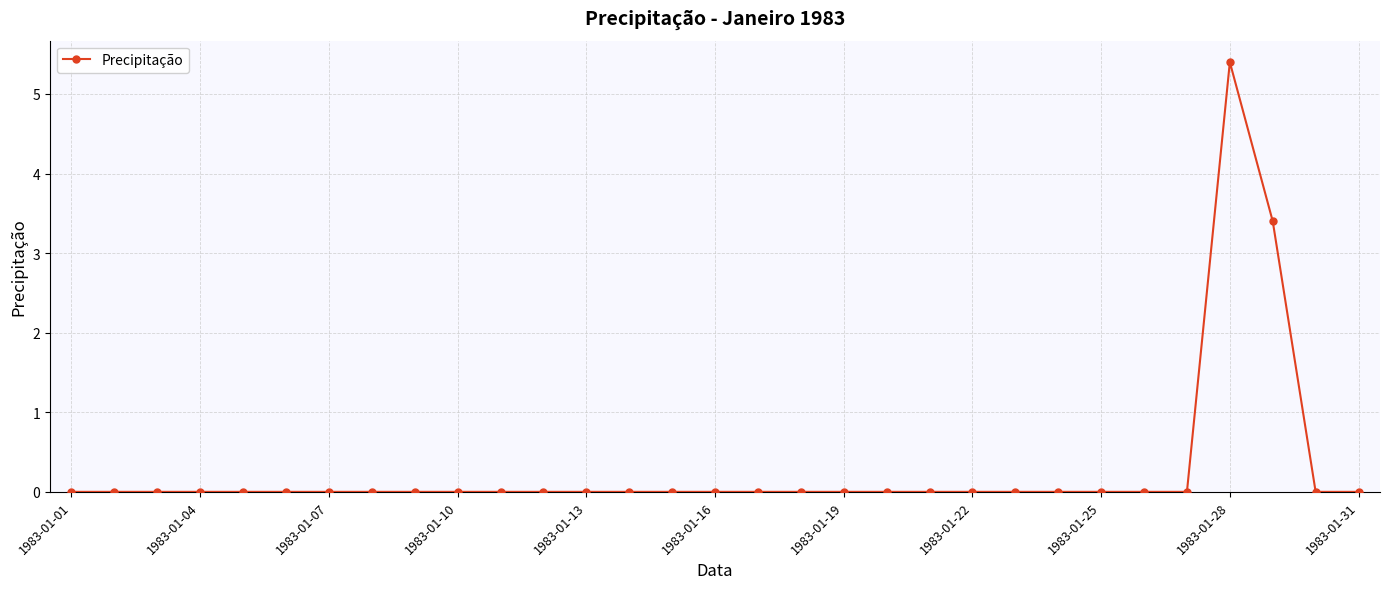

Reading left to right, extract all data points from this chart.

0.0	0.0	0.0	0.0	0.0	0.0	0.0	0.0	0.0	0.0	0.0	0.0	0.0	0.0	0.0	0.0	0.0	0.0	0.0	0.0	0.0	0.0	0.0	0.0	0.0	0.0	0.0	5.4	3.4	0.0	0.0